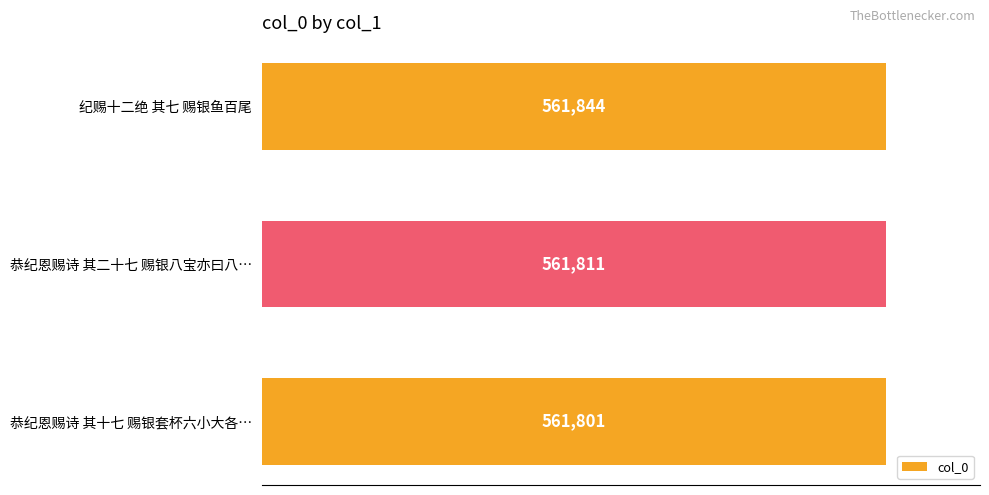

Rank the categories by value from lowest to highest.

恭纪恩赐诗 其十七 赐银套杯六小大各…, 恭纪恩赐诗 其二十七 赐银八宝亦曰八…, 纪赐十二绝 其七 赐银鱼百尾